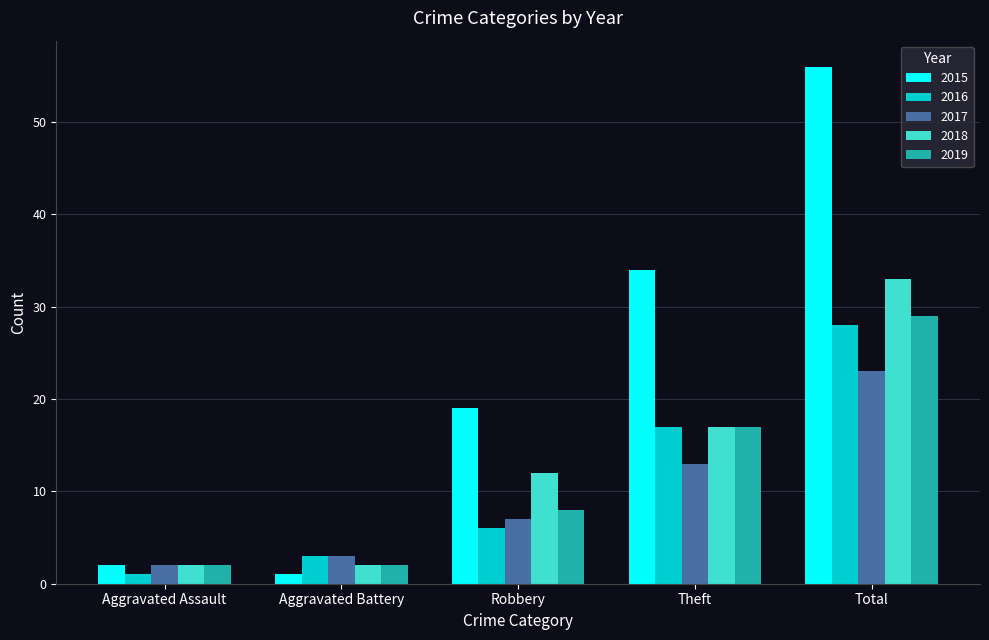

Is the value of 2017 at Total greater than the value of 2018 at Theft?

Yes